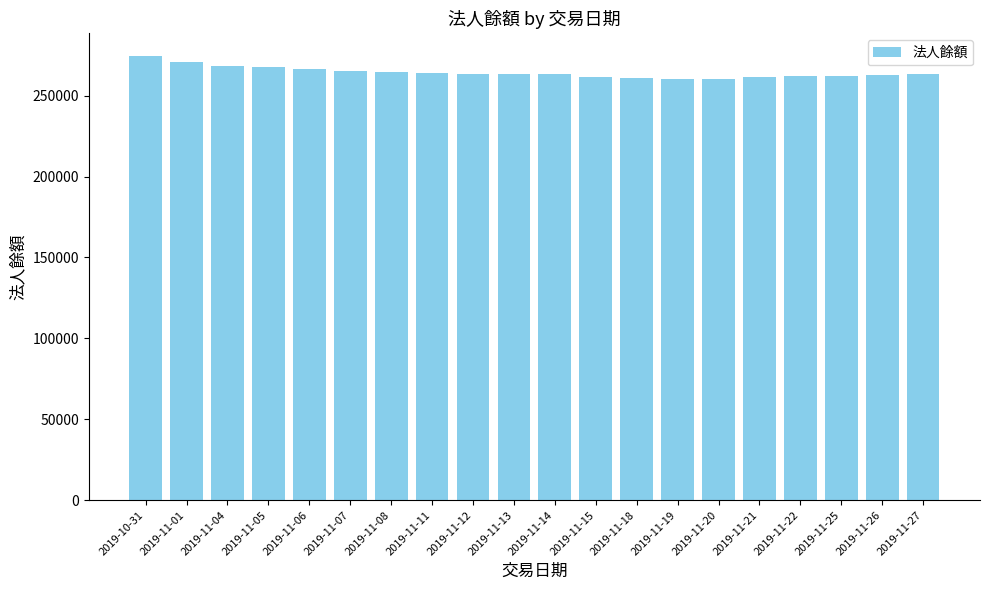

What is the value of the 13th bar from the left?

260656